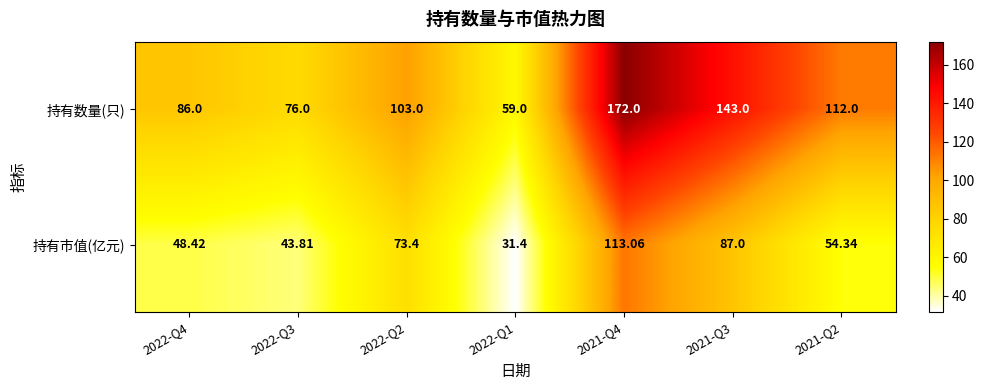

At how many categories does at least one series exceed 133?

2